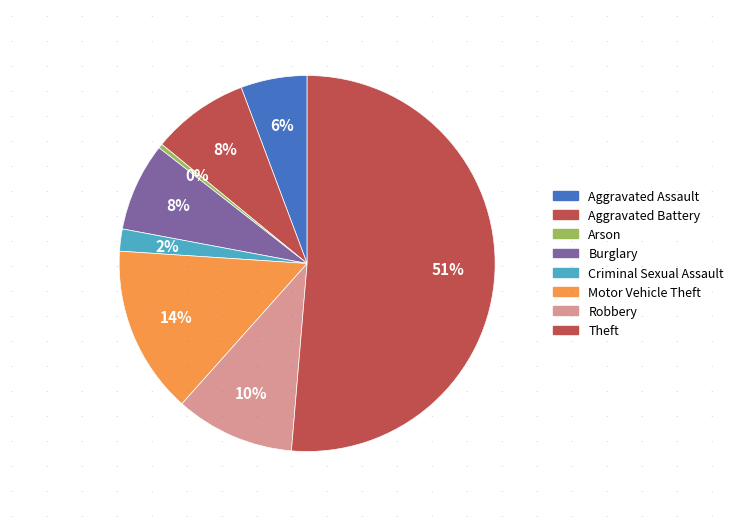

To the nearest percent, what portion does Aggravated Battery represent?

8%